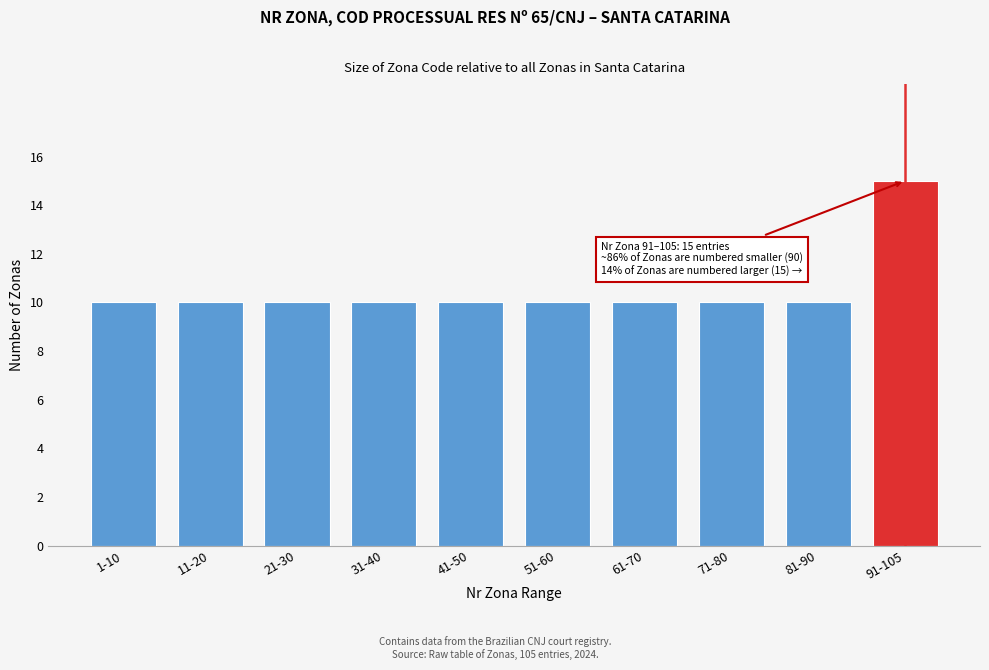

Reading left to right, transcribe all the data shown in this chart.

1-10=10	11-20=10	21-30=10	31-40=10	41-50=10	51-60=10	61-70=10	71-80=10	81-90=10	91-105=15